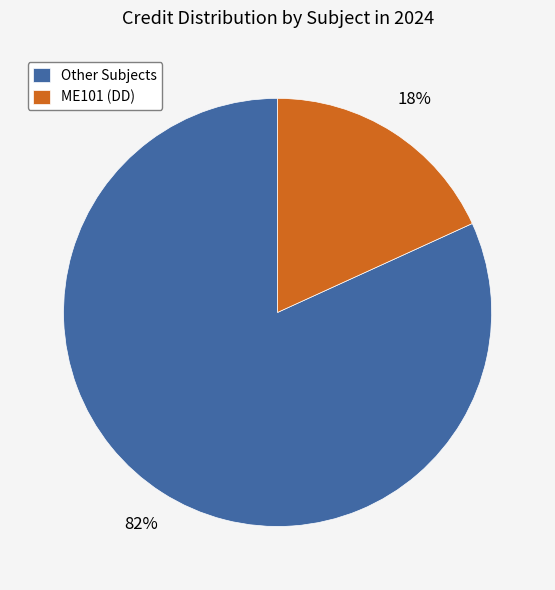

Combined, do ME101 (DD) and Other Subjects account for over 50%?

Yes